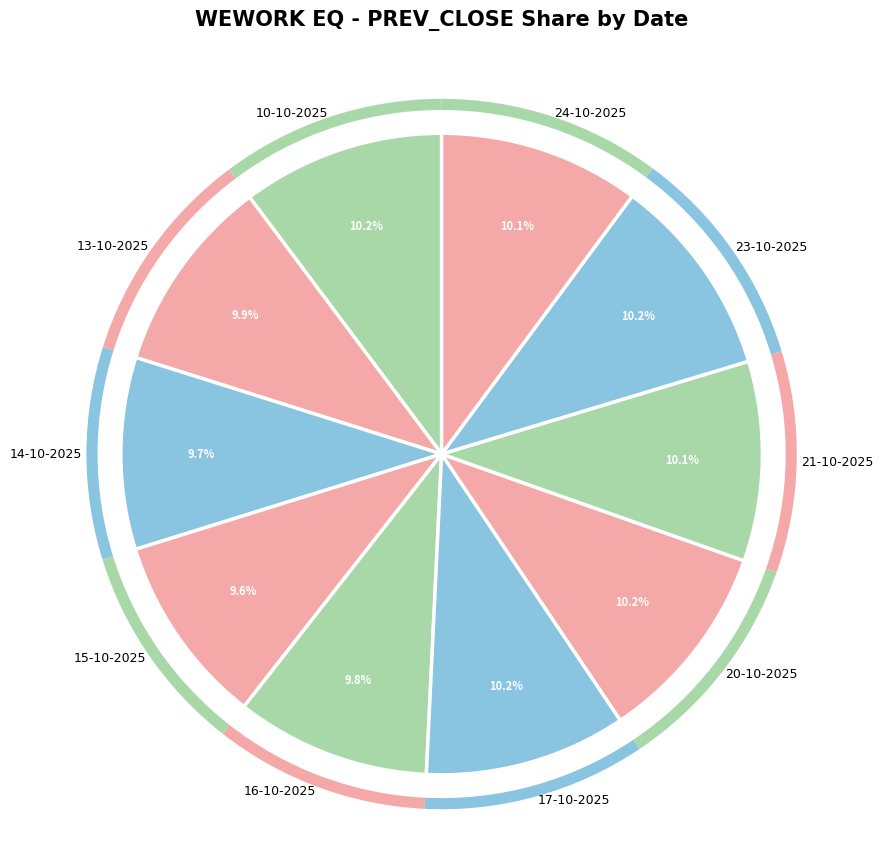

What is the ratio of the value at 24-10-2025 to the value at 10-10-2025?

1.0